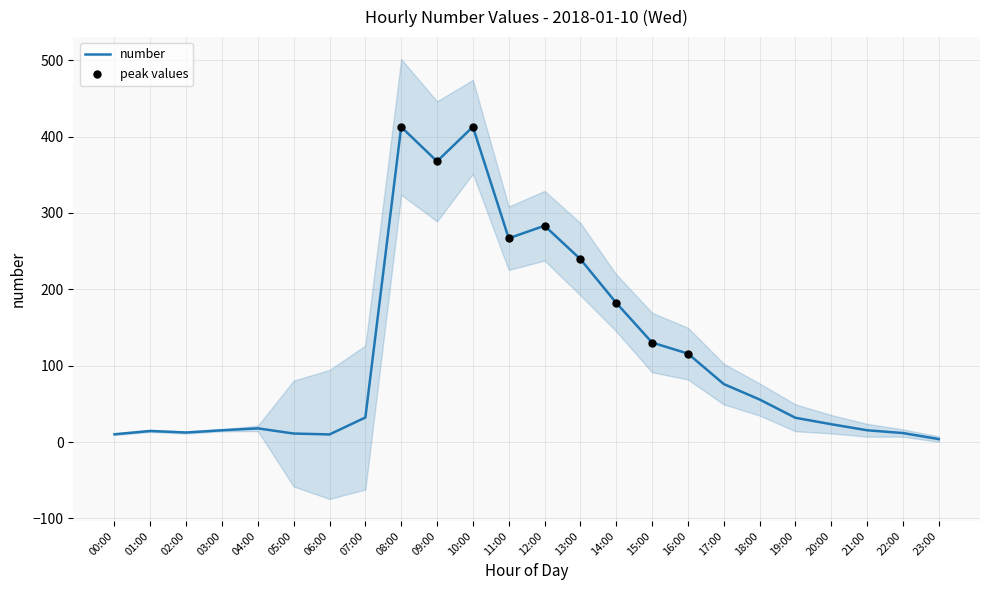

What is the change in value from 13:00 to 16:00?

-123.7